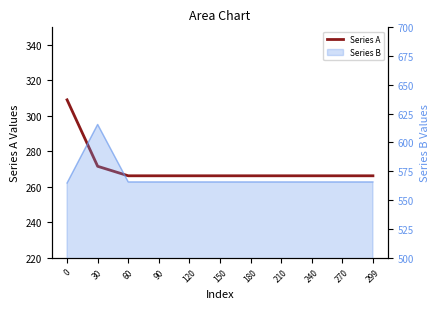

The chart shows a value of 439.7 at 90. True or false?

False